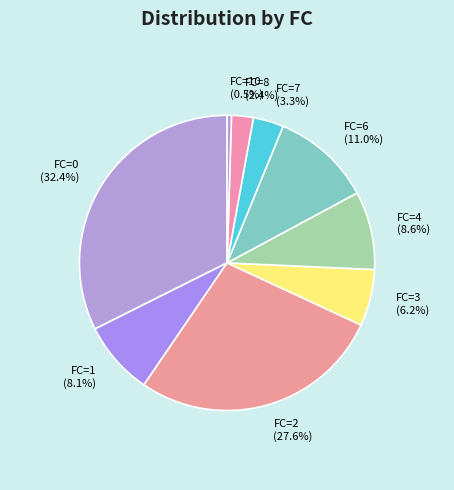

Approximately how many times larger is the value at FC=3 compared to FC=6?

0.6